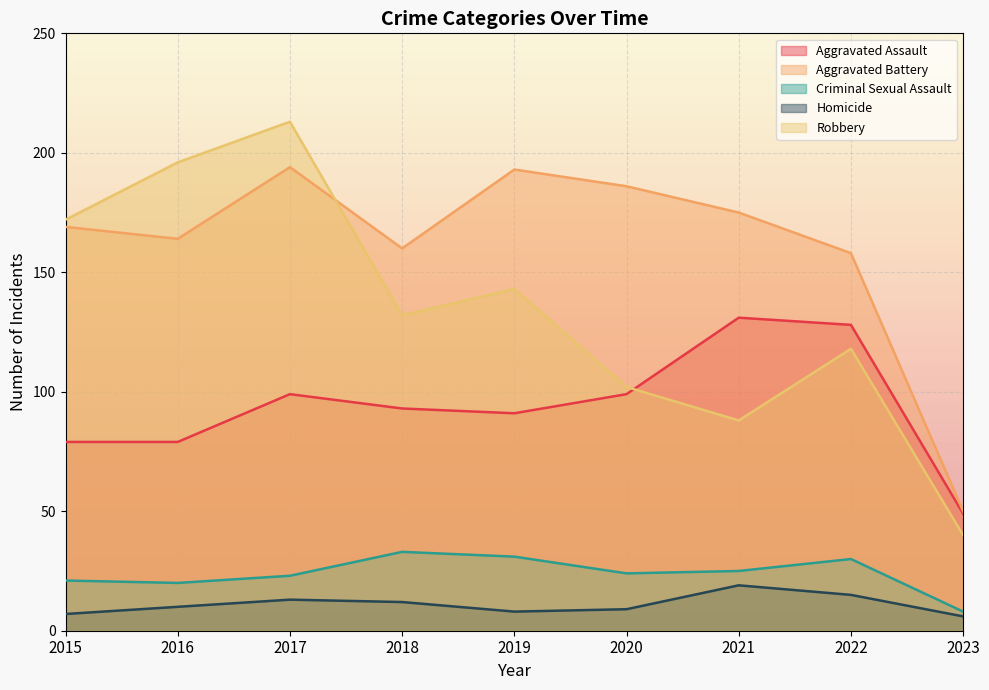

The value of Homicide at 2021 is 27. True or false?

False